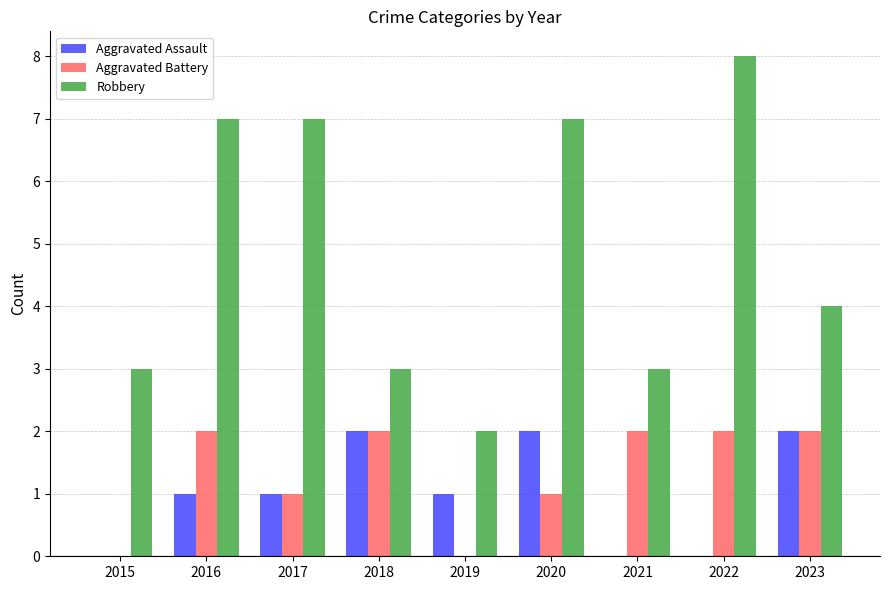

Is it true that Aggravated Battery equals 2 at 2023?

True